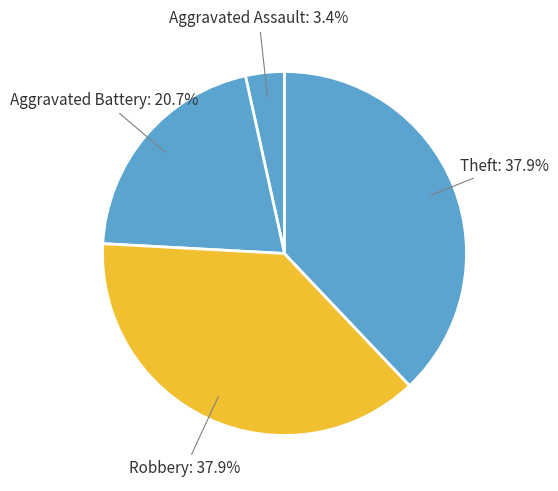

How many segments does this pie chart have?

4